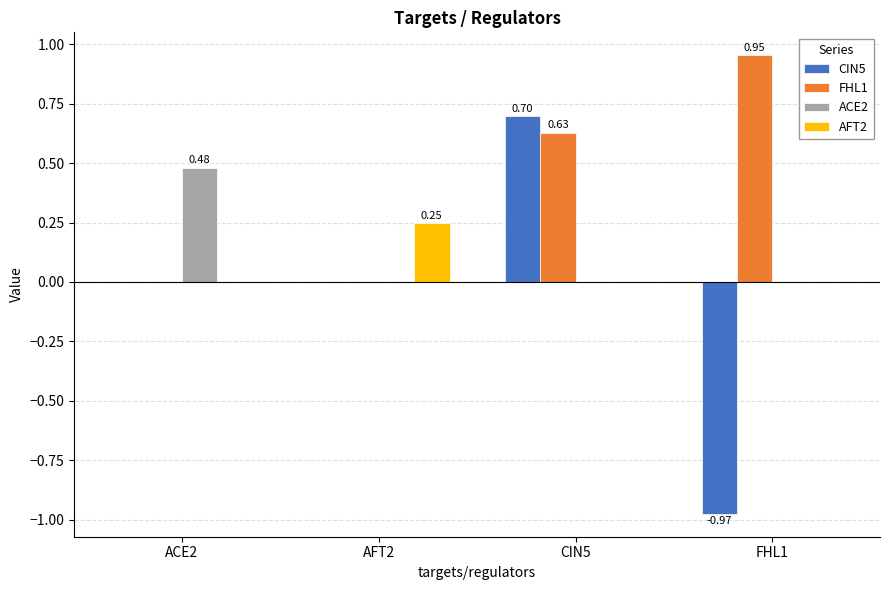

What is the sum of the CIN5 values at CIN5 and FHL1?

-0.3